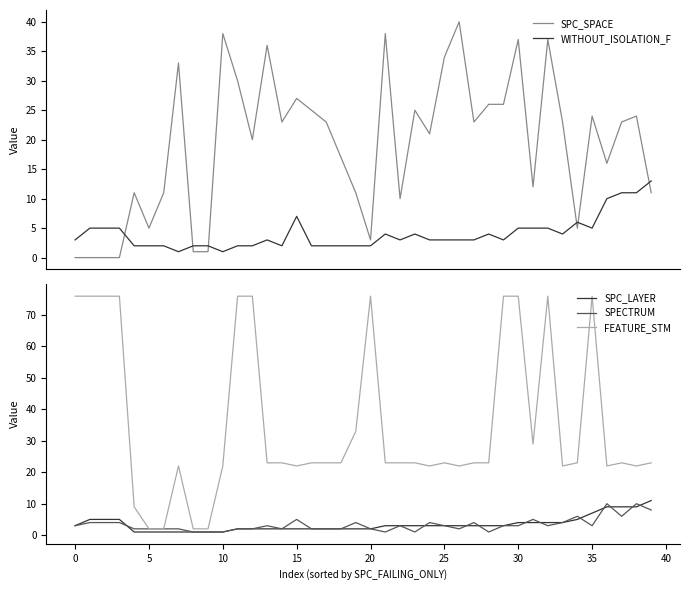

Reading right to left, what are all the values shown in this chart?

SPC_SPACE: 11	24	23	16	24	5	23	37	12	37	26	26	23	40	34	21	25	10	38	3	11	17	23	25	27	23	36	20	30	38	1	1	33	11	5	11	0	0	0	0
WITHOUT_ISOLATION_F: 13	11	11	10	5	6	4	5	5	5	3	4	3	3	3	3	4	3	4	2	2	2	2	2	7	2	3	2	2	1	2	2	1	2	2	2	5	5	5	3
SPC_LAYER: 11	9	9	9	7	5	4	4	4	4	3	3	3	3	3	3	3	3	3	2	2	2	2	2	2	2	2	2	2	1	1	1	1	1	1	1	5	5	5	3
SPECTRUM: 8	10	6	10	3	6	4	3	5	3	3	1	4	2	3	4	1	3	1	2	4	2	2	2	5	2	3	2	2	1	1	1	2	2	2	2	4	4	4	3
FEATURE_STM: 23	22	23	22	76	23	22	76	29	76	76	23	23	22	23	22	23	23	23	76	33	23	23	23	22	23	23	76	76	22	2	2	22	2	2	9	76	76	76	76